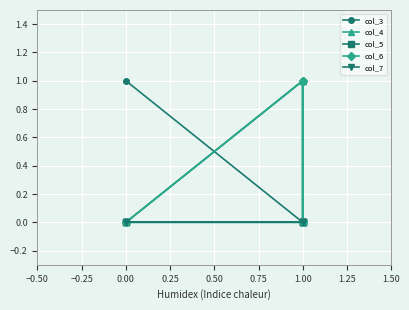

True or false: col_4 and col_7 intersect in this chart.

False